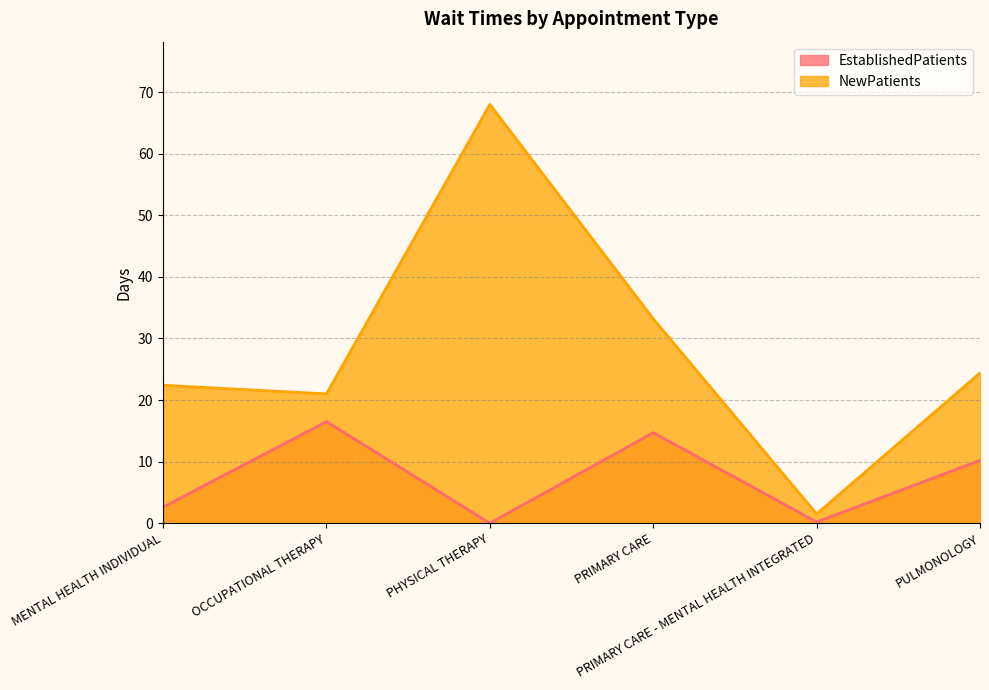

True or false: NewPatients has more than 2 interior local peaks.

False